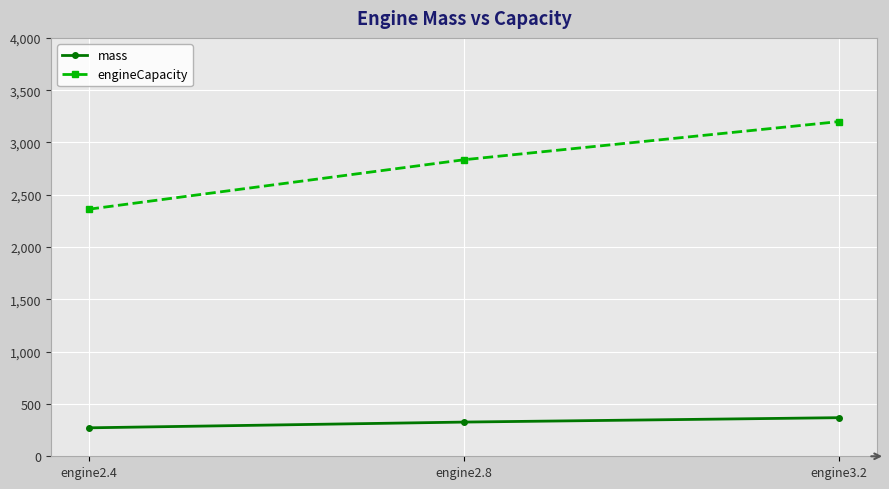

What is the sum of all engineCapacity values?

8397